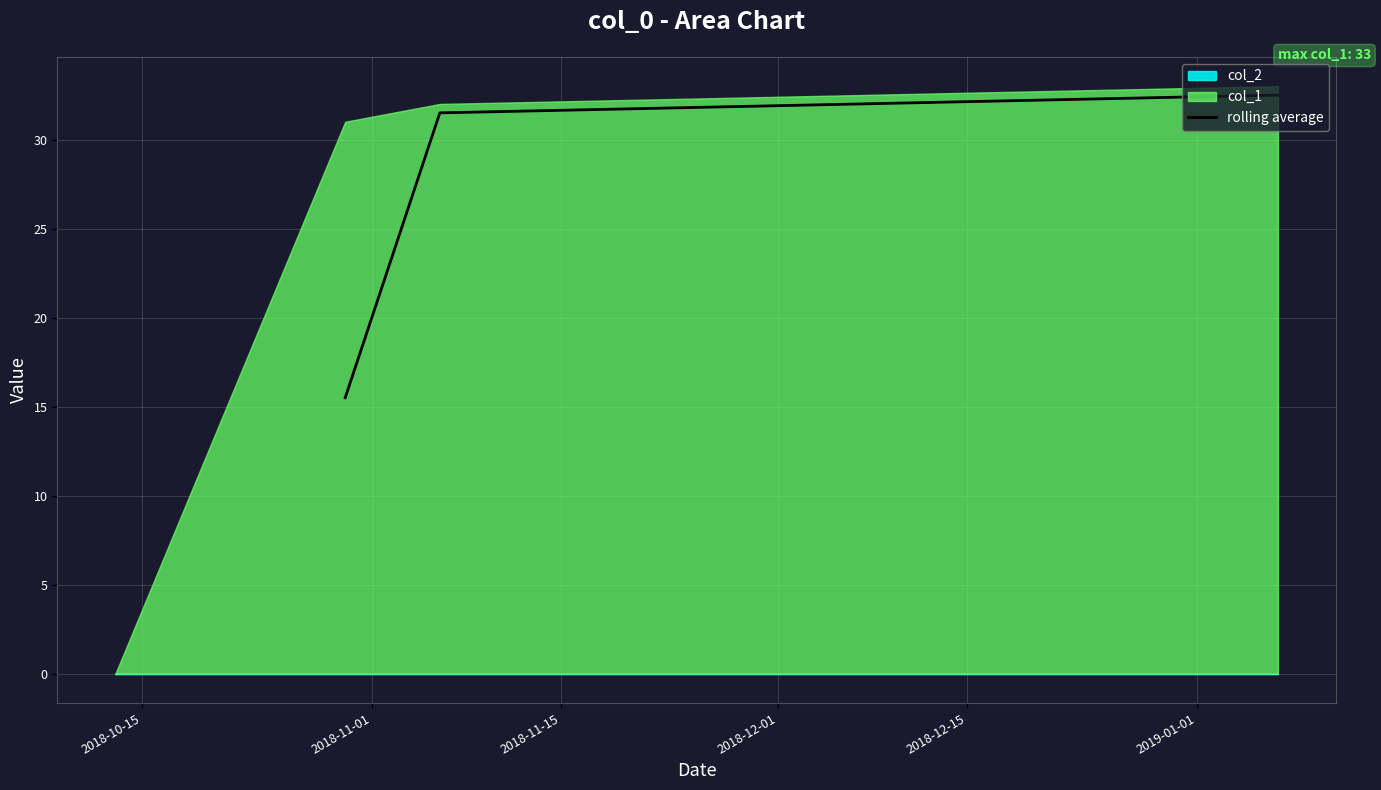

What is the lowest value of the rolling average series?

15.5